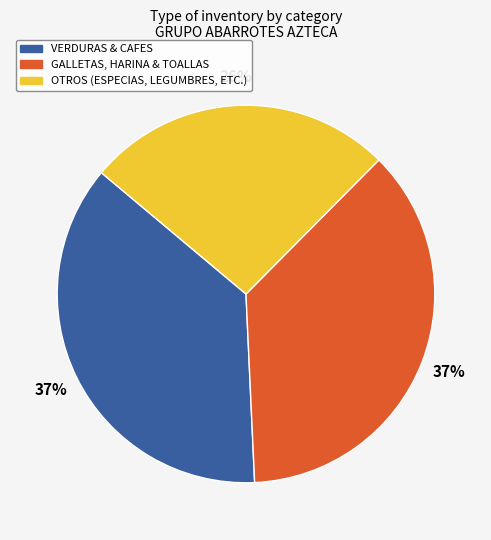

To the nearest percent, what is the average slice percentage?

33%